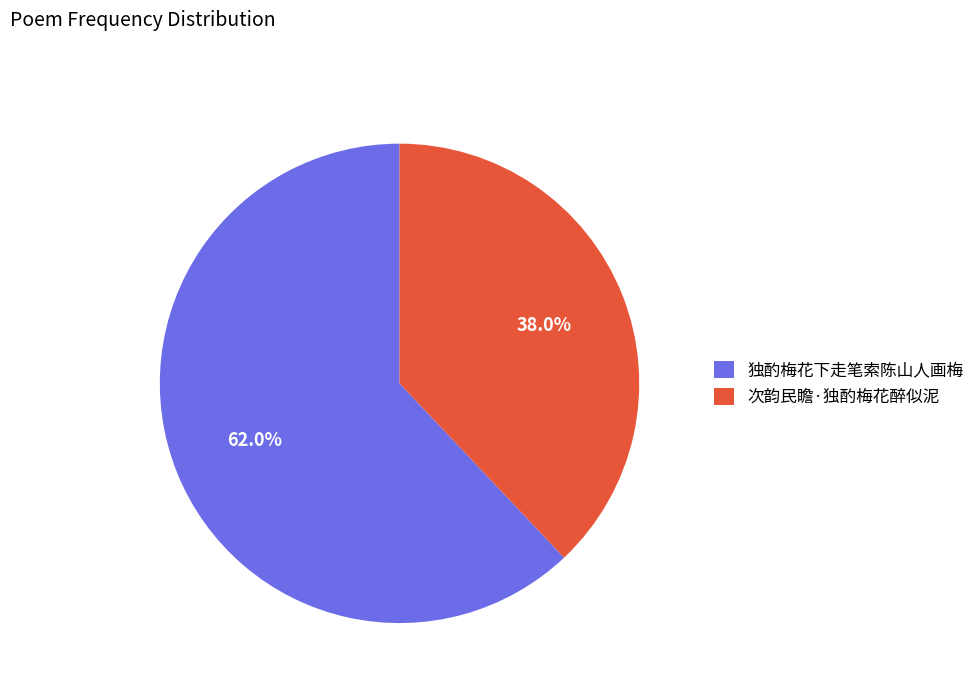

Which category has the smallest portion of the pie?

次韵民瞻·独酌梅花醉似泥